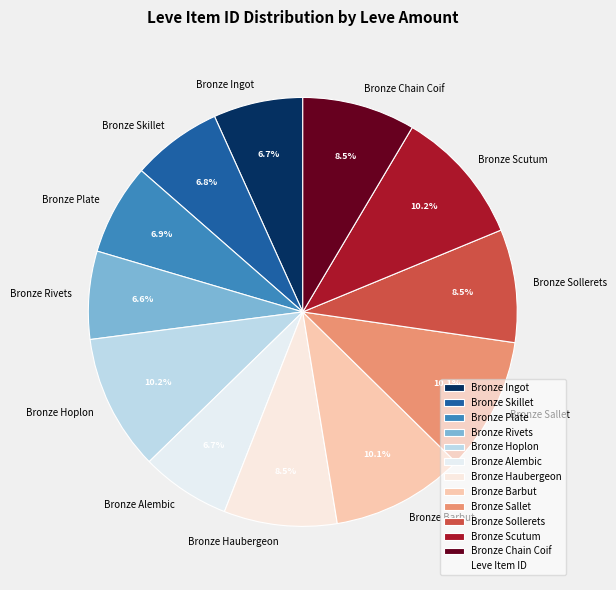

To the nearest percent, what percentage of the pie is Bronze Skillet?

7%